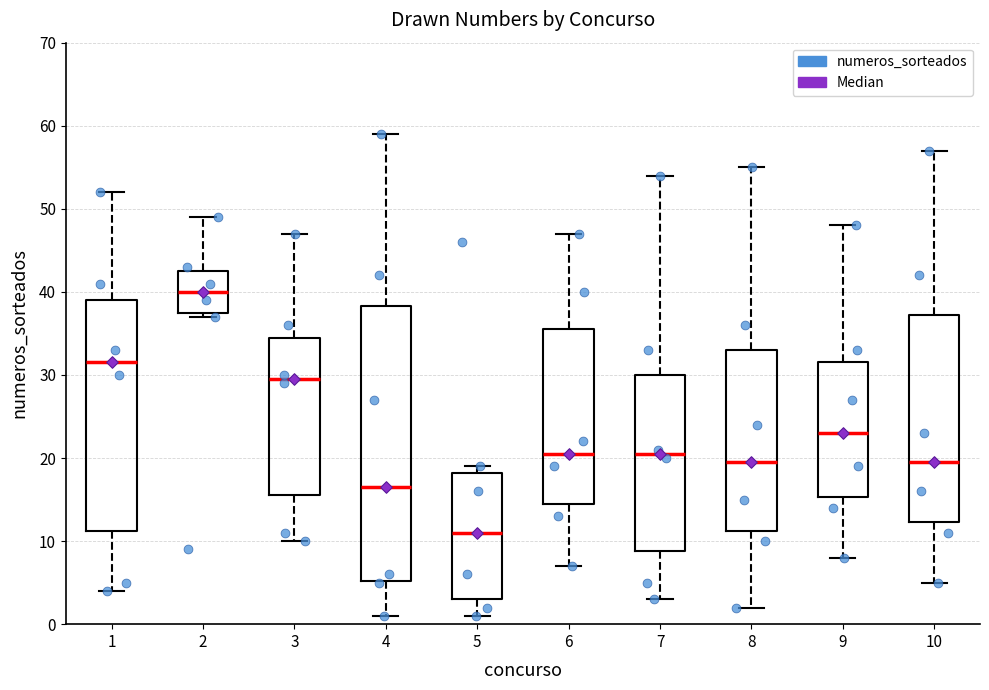

Which box has the highest median line?

2